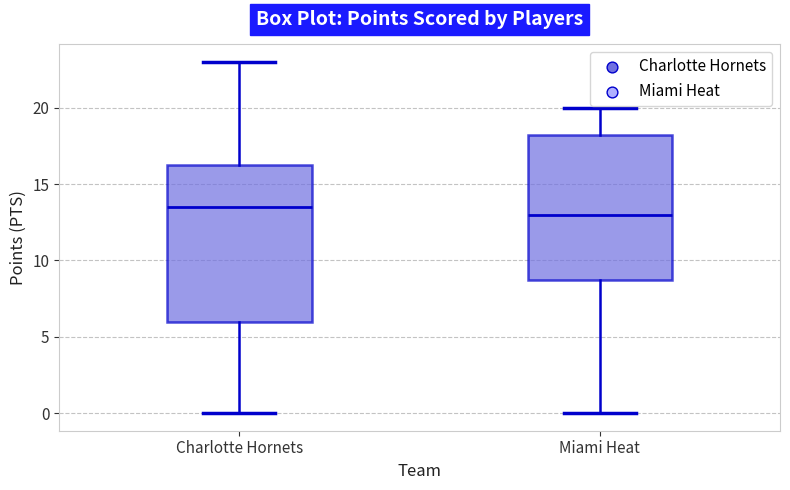

Reading left to right, transcribe this box plot: for each box, give where its median line is, the range the box spans, and where its two whiskers end, as read against the y-axis. The values are not printed on the chart, so give them approximately, as read against the axis.

Charlotte Hornets: median 13.5, box 6.0 to 16.5, whiskers 0.0 to 23.0
Miami Heat: median 13.0, box 9.0 to 18.5, whiskers 0.0 to 20.0